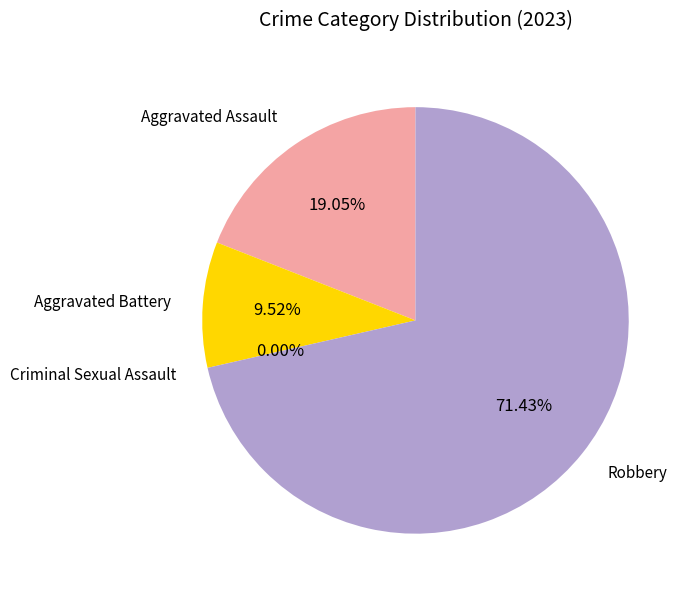

Does any single category account for the majority?

Yes